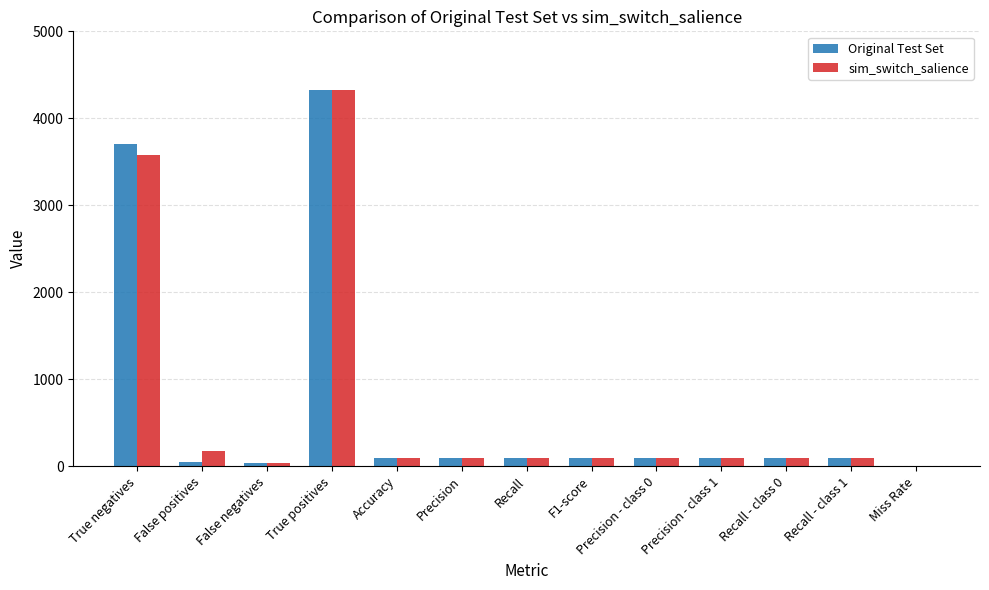

Are the bars grouped side by side (vs. stacked)?

Yes